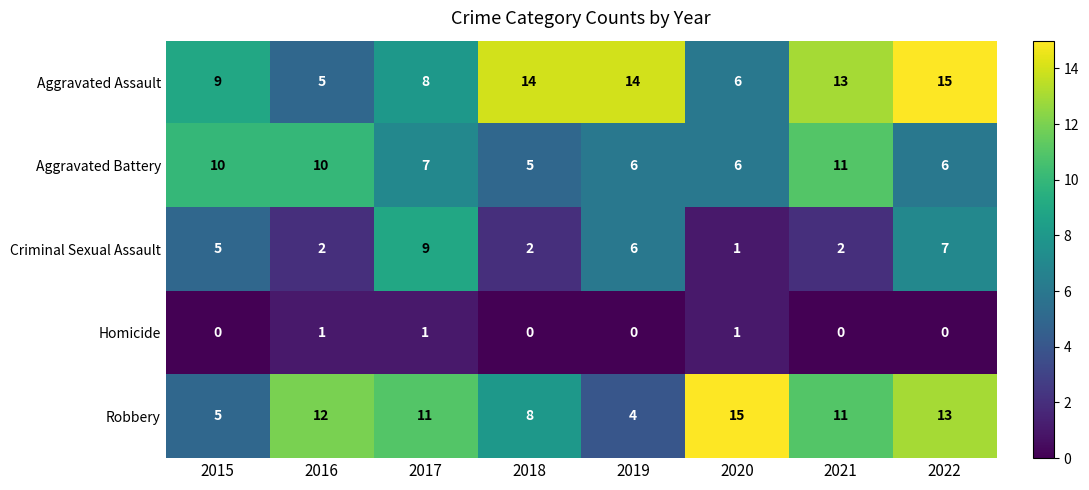

Rank the series at 2017 from highest to lowest value.

Robbery, Criminal Sexual Assault, Aggravated Assault, Aggravated Battery, Homicide